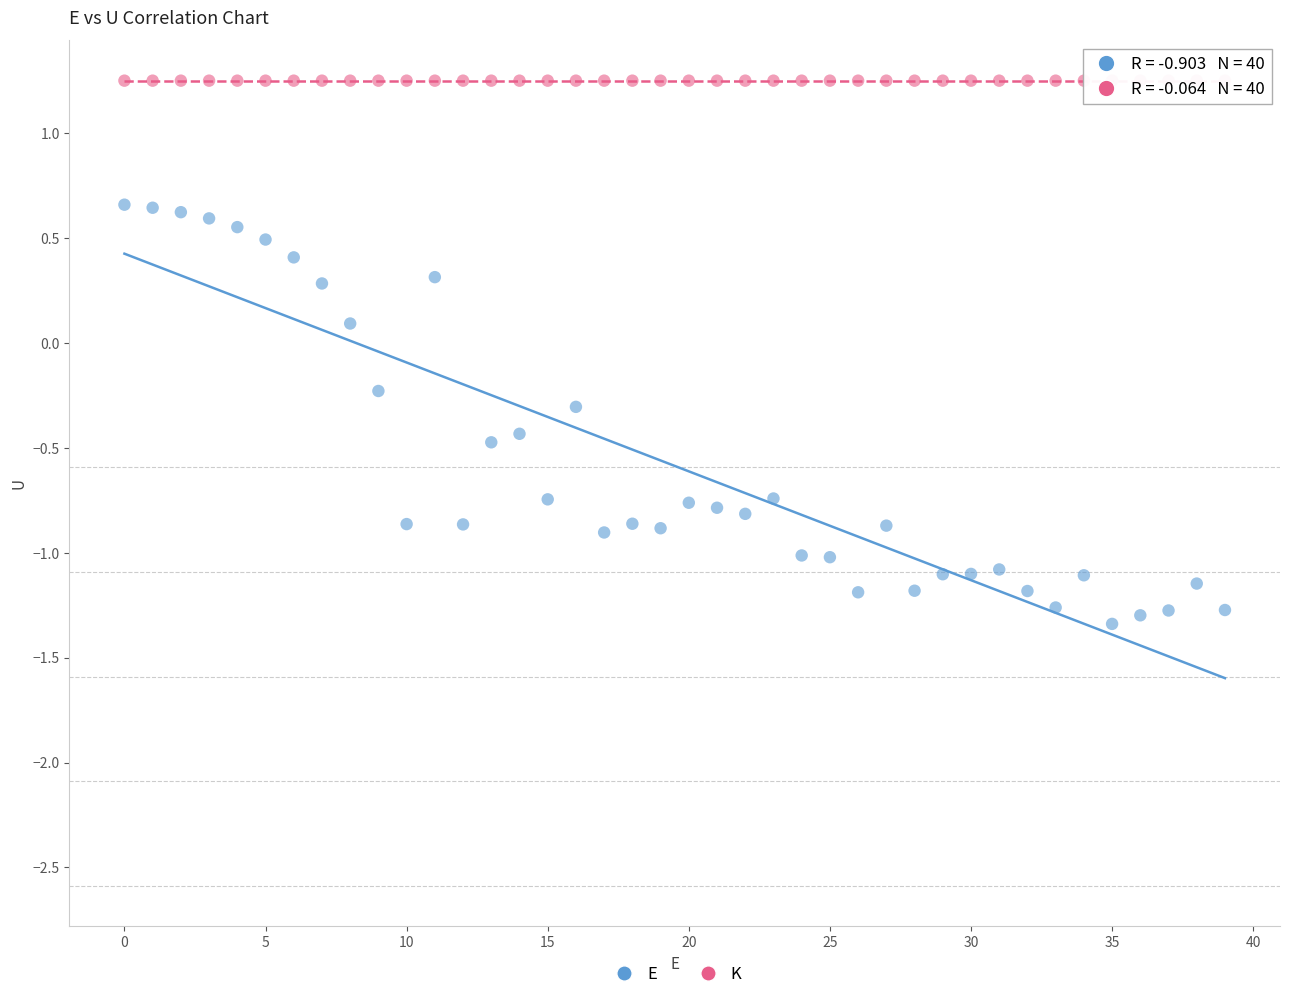

Which series reaches the minimum Y coordinate?

E